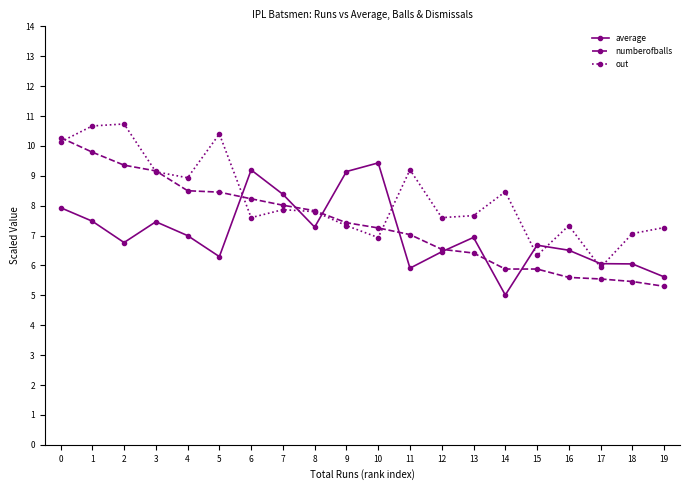

At 18, list the series in order from largest to smallest.

out, average, numberofballs